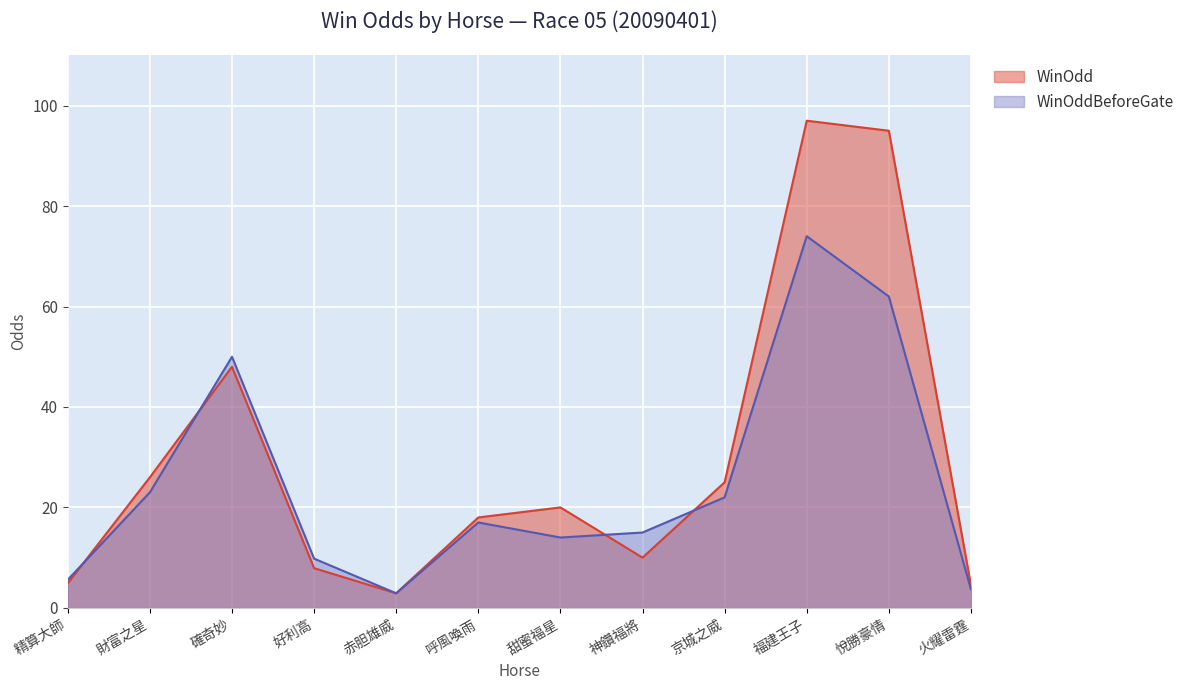

Reading left to right, what are all the values shown in this chart?

WinOdd: 精算大師=4.9	財富之星=26.0	確奇妙=48.0	好利高=7.9	赤胆雄威=2.9	呼風喚雨=18.0	甜蜜福星=20.0	神鑽福將=10.0	京城之威=25.0	福建王子=97.0	悅勝豪情=95.0	火耀雷霆=4.5
WinOddBeforeGate: 精算大師=5.6	財富之星=23.0	確奇妙=50.0	好利高=9.8	赤胆雄威=2.9	呼風喚雨=17.0	甜蜜福星=14.0	神鑽福將=15.0	京城之威=22.0	福建王子=74.0	悅勝豪情=62.0	火耀雷霆=3.7